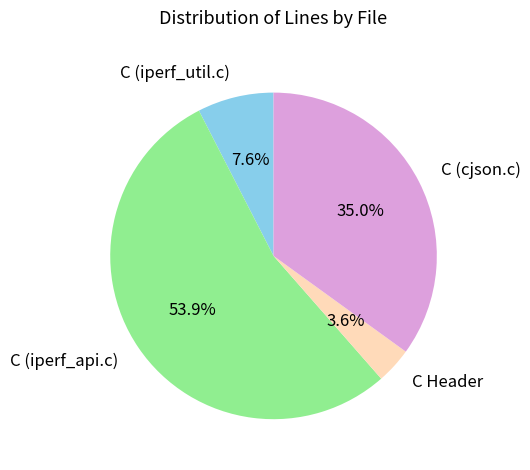

Do C Header and C (iperf_util.c) together represent more than half of the pie?

No